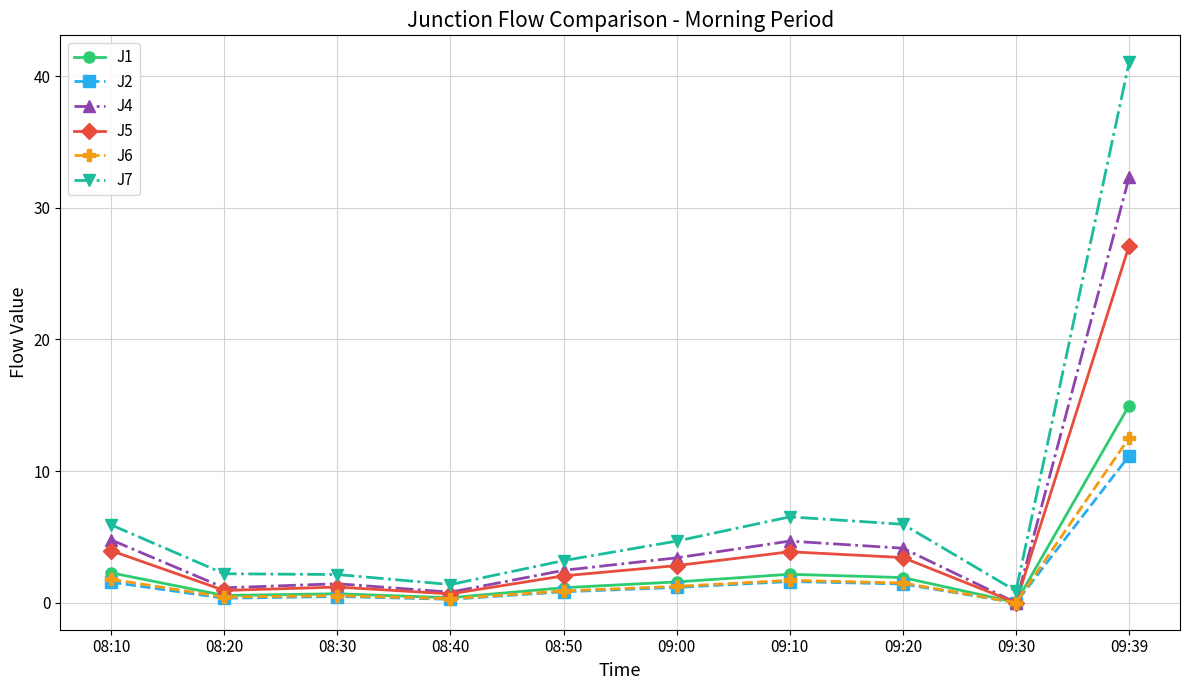

Is it true that J6 equals 0.4 at 08:20?

True